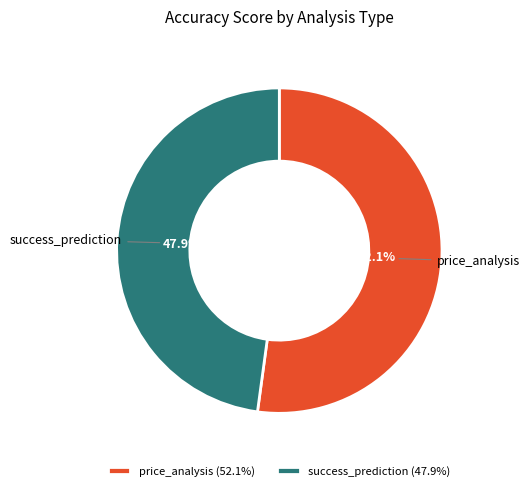

To the nearest percent, what is the difference between the success_prediction and price_analysis slice percentages?

4%